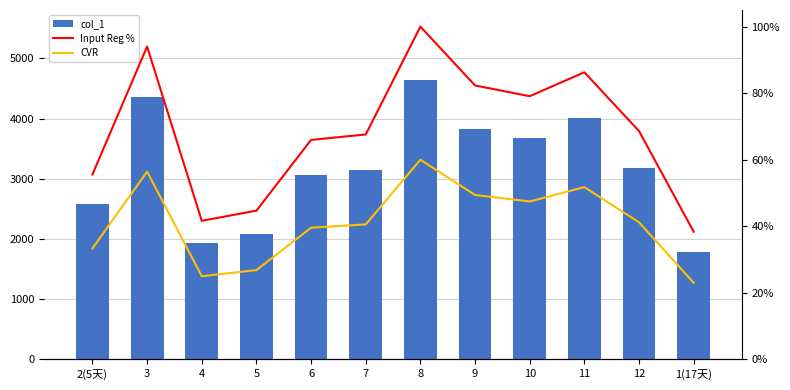

What position from the right is 3?

11